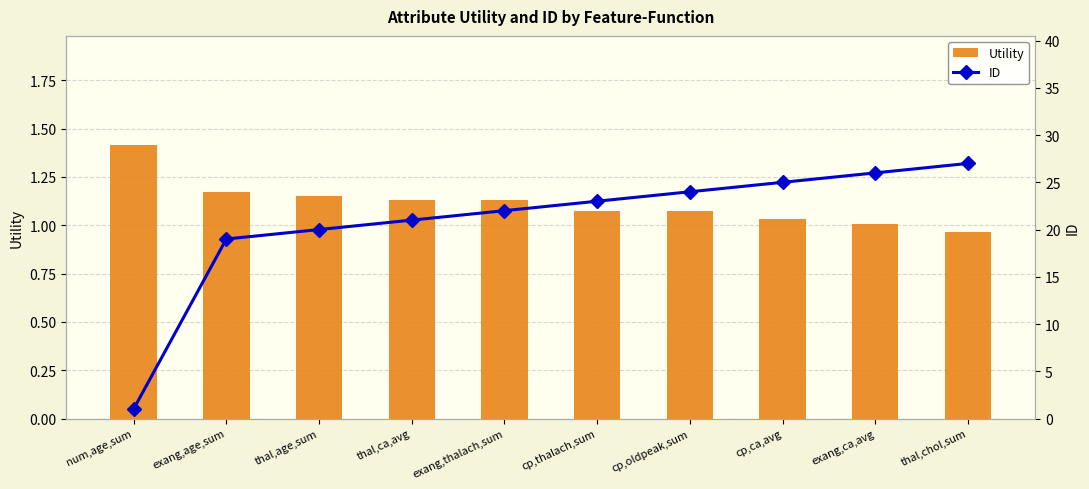

Rank the series by their average value, from lowest to highest.

Utility, ID